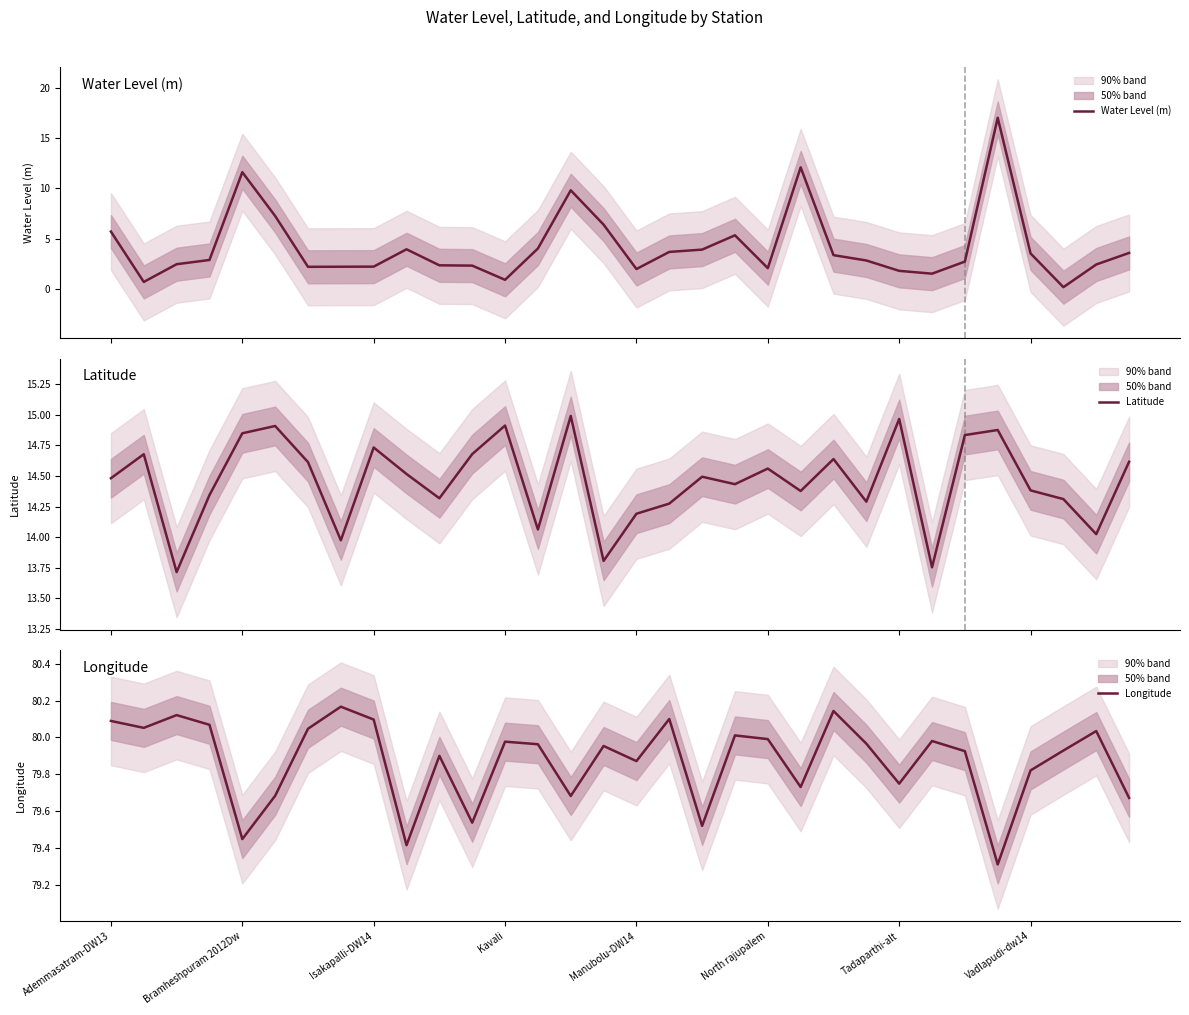

What is the sum of the Latitude values at 13 and 17?

28.3